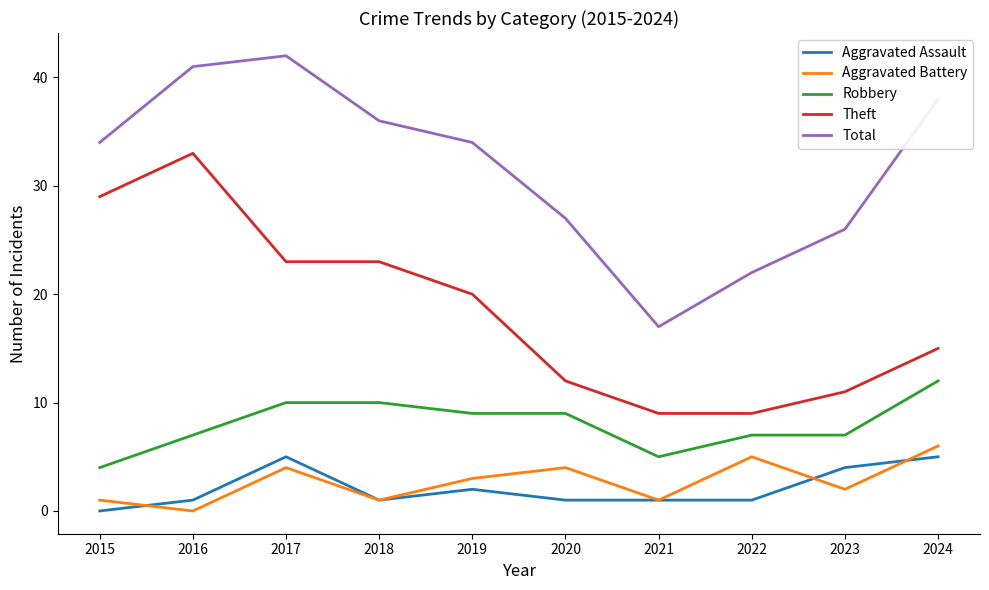

Where is the first local minimum for Aggravated Assault?

2018